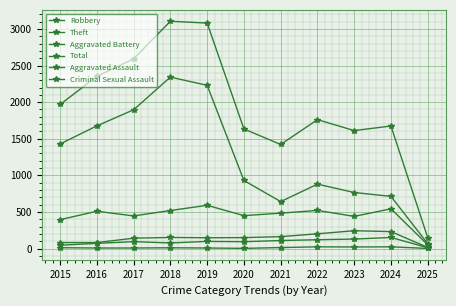

How many data points in Theft are less than 930?

5